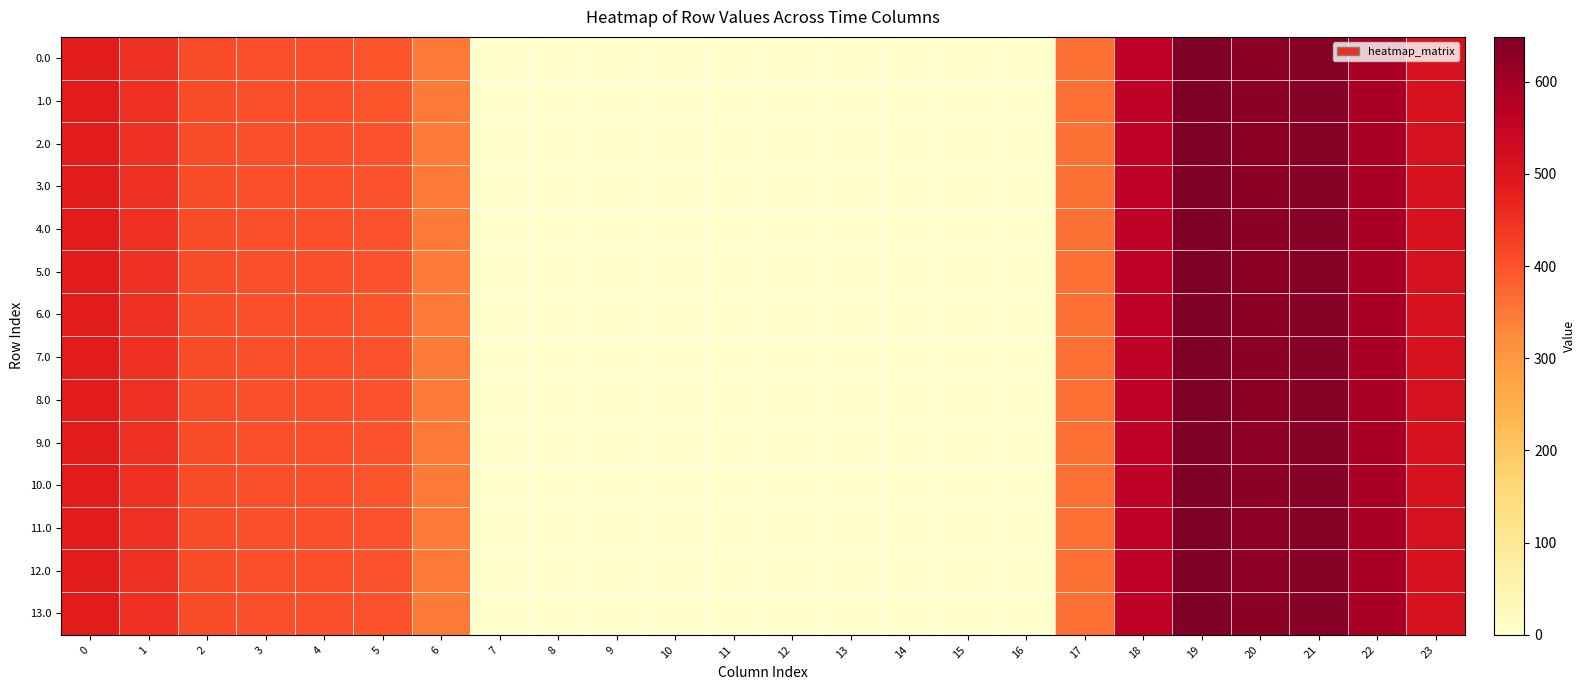

At 17, list the series in order from largest to smallest.

0.0, 1.0, 5.0, 6.0, 7.0, 8.0, 10.0, 11.0, 12.0, 13.0, 9.0, 2.0, 3.0, 4.0